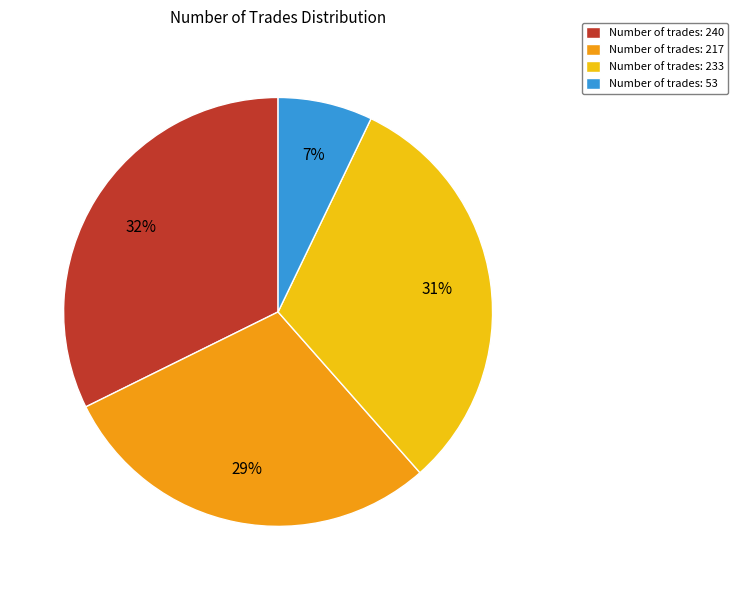

Rank the categories by value from highest to lowest.

Number of trades: 240, Number of trades: 233, Number of trades: 217, Number of trades: 53